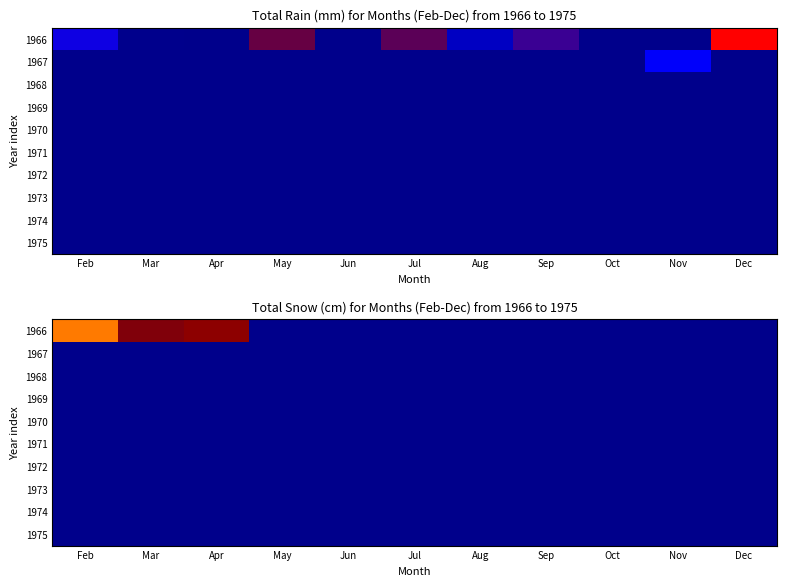

How many categories are shown in the chart?

11